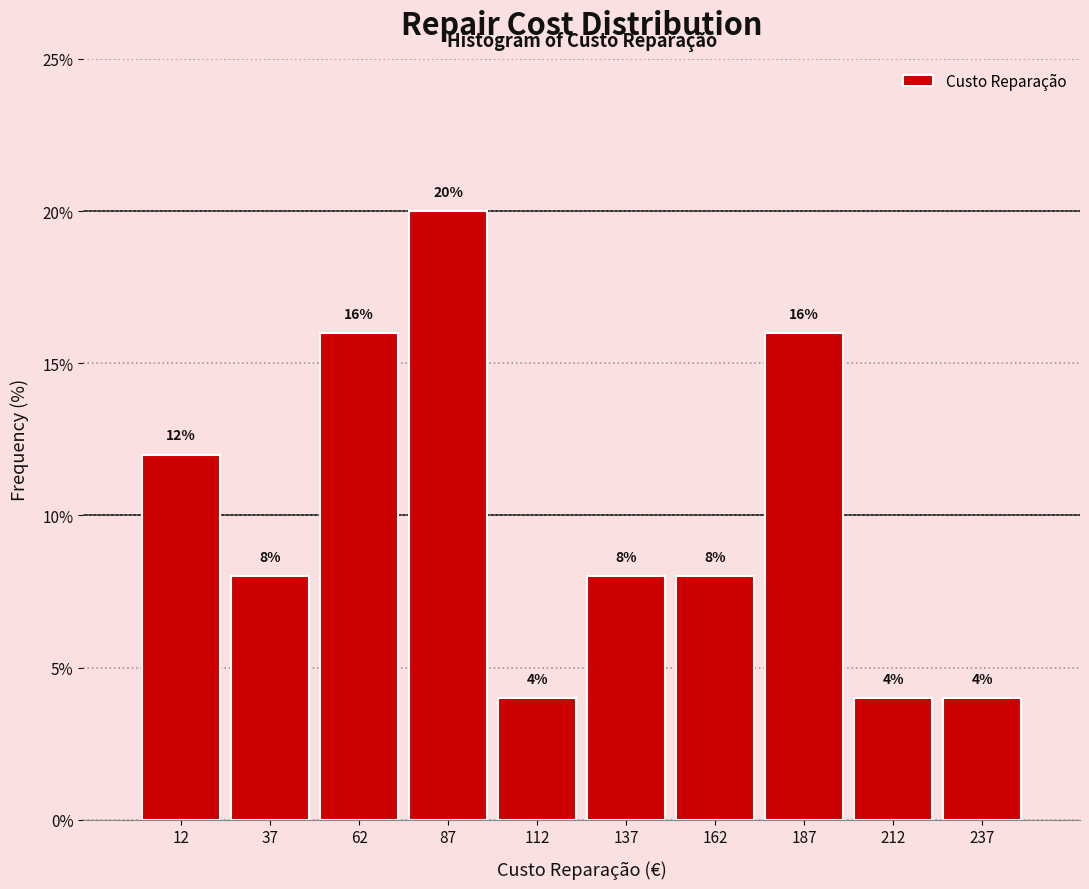

Reading left to right, list every bar in this chart as the range it spans on the x-axis followed by its height.

0 to 25: 12
25 to 50: 8
50 to 75: 16
75 to 100: 20
100 to 125: 4
125 to 150: 8
150 to 175: 8
175 to 200: 16
200 to 225: 4
225 to 250: 4